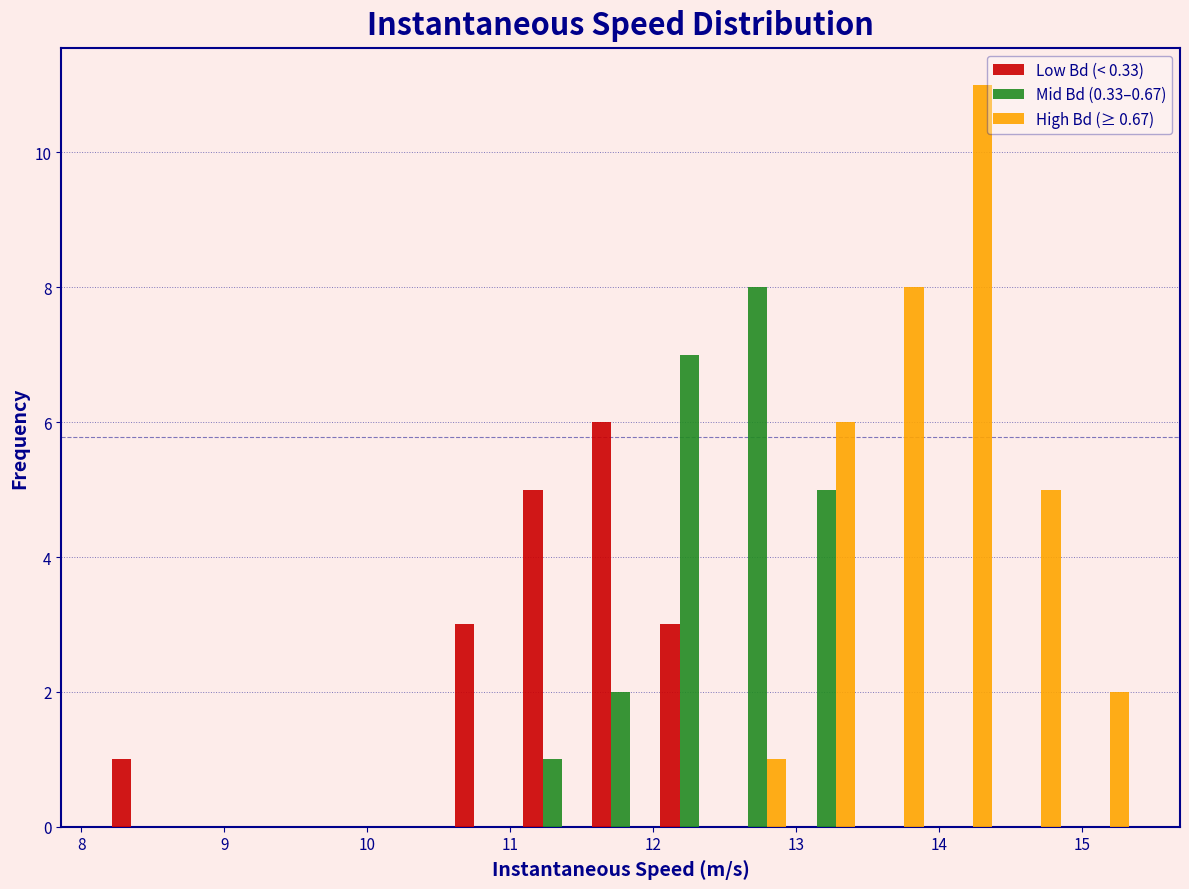

What is the height of the High Bd (≥ 0.67) bar covering 13.9 to 14.4 on the x-axis? Neither the bar edges nor the heights are printed on the chart, so give them approximately, as read against the axes.

11